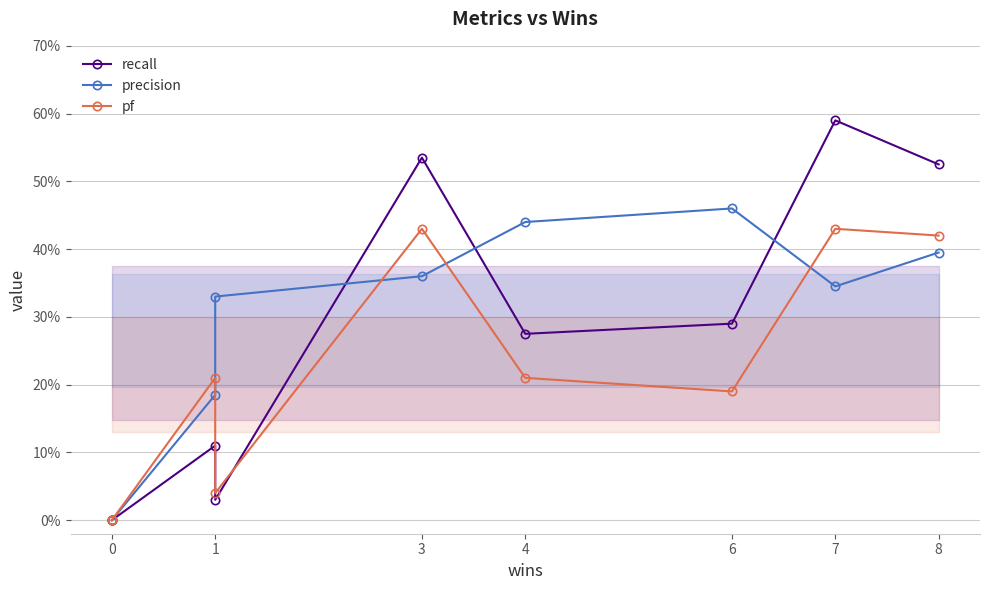

Is it true that recall equals 0.1 at 6?

False